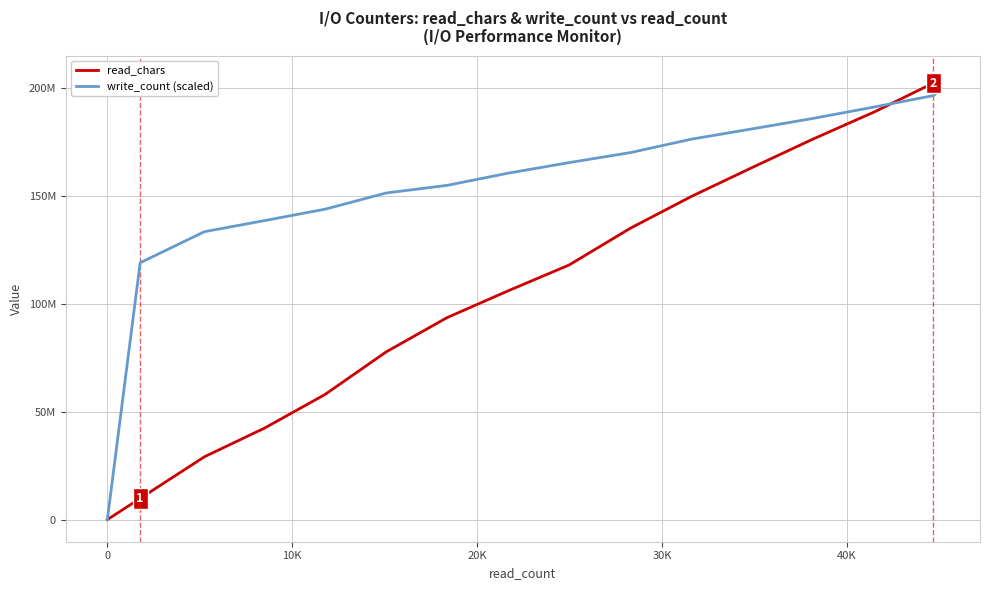

Does the chart display data point markers on the line(s)?

No